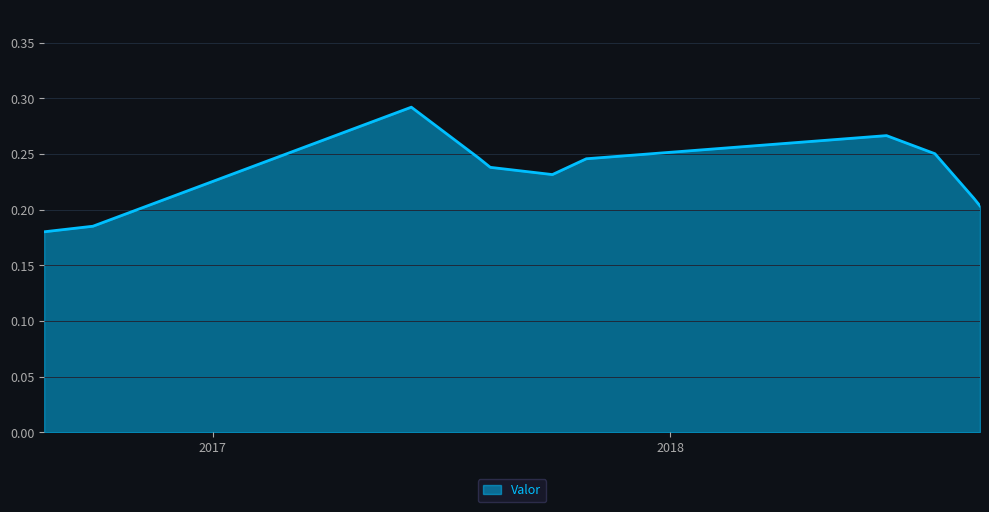

Does the chart have visible grid lines?

Yes